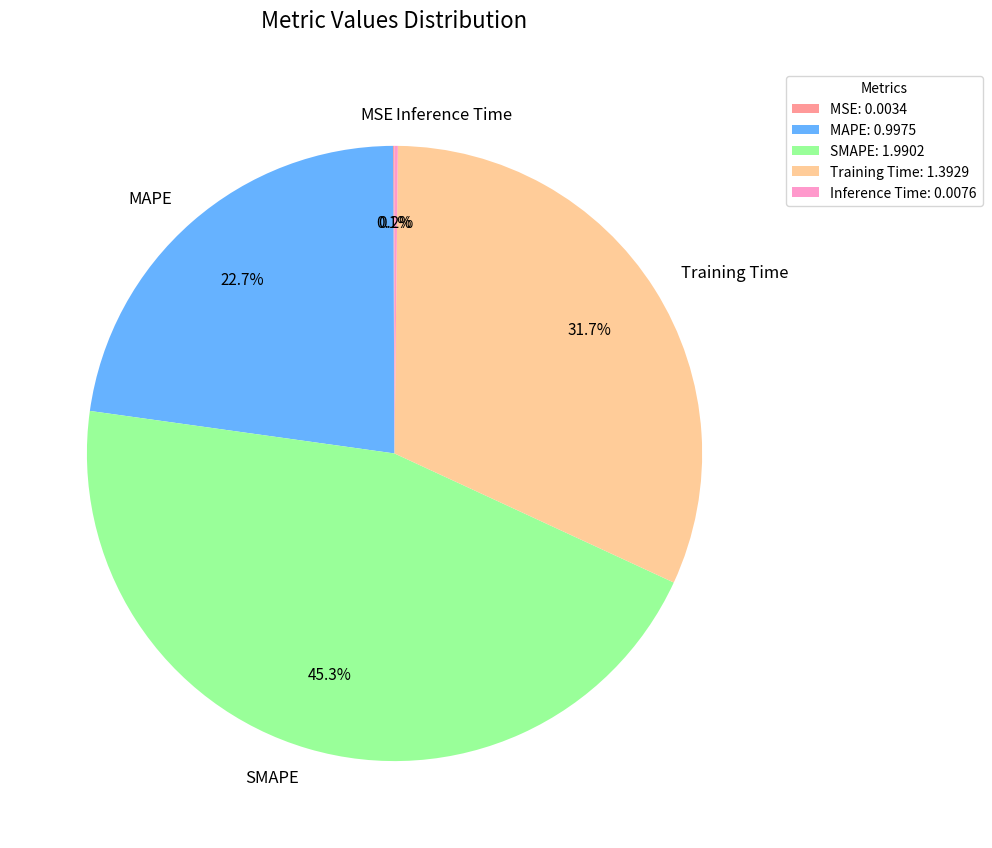

Approximately how many times larger is the value at Training Time compared to SMAPE?

0.7